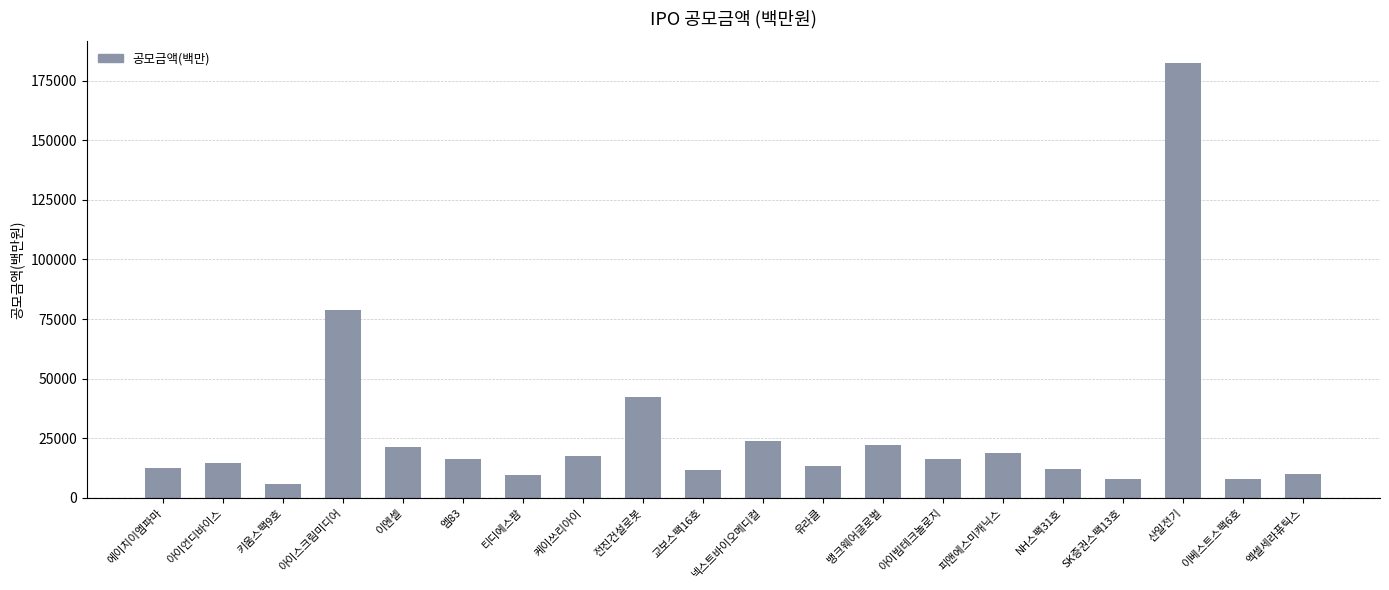

Which label corresponds to the largest value in the chart?

산일전기